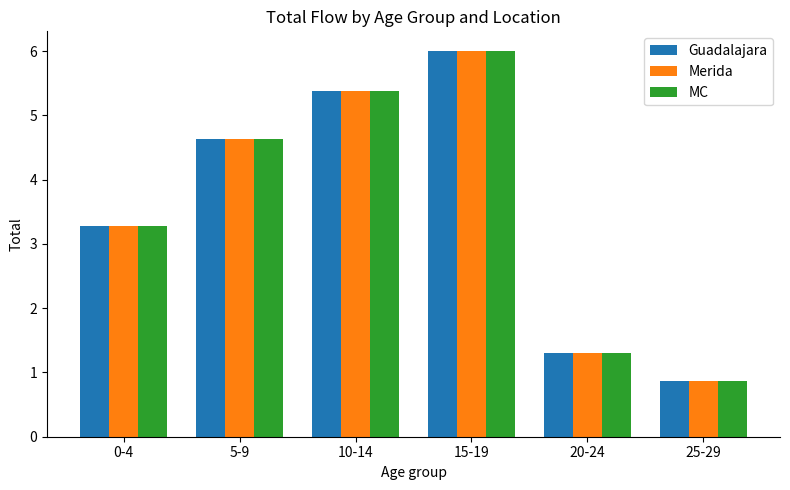

Does the chart contain stacked bars?

No